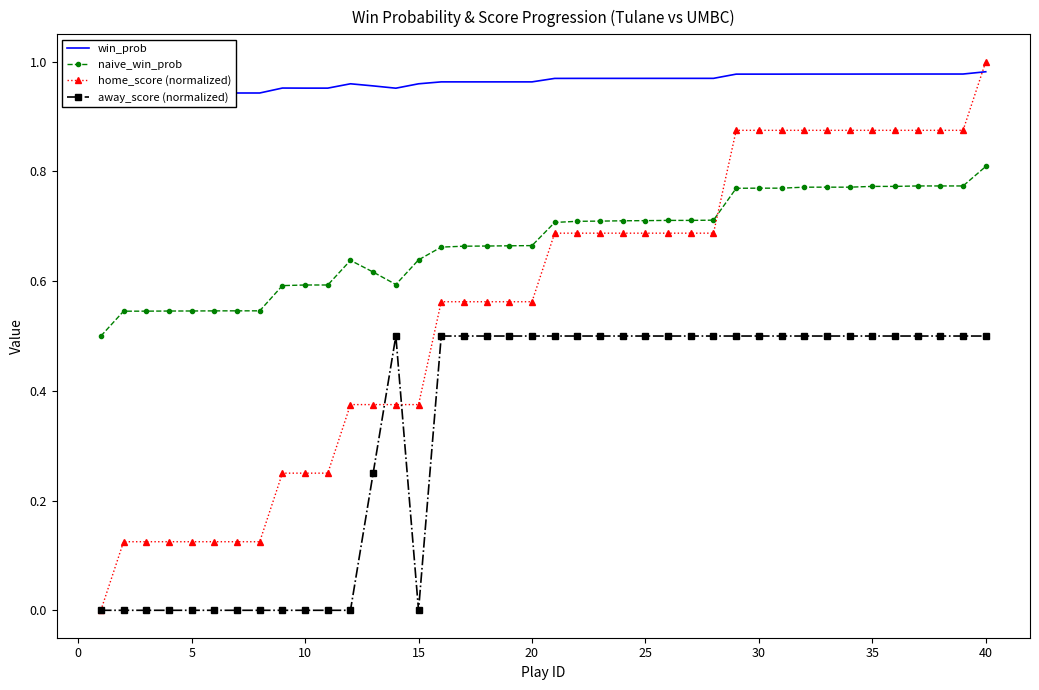

List the series in order of their overall mean, highest first.

win_prob, naive_win_prob, home_score (normalized), away_score (normalized)